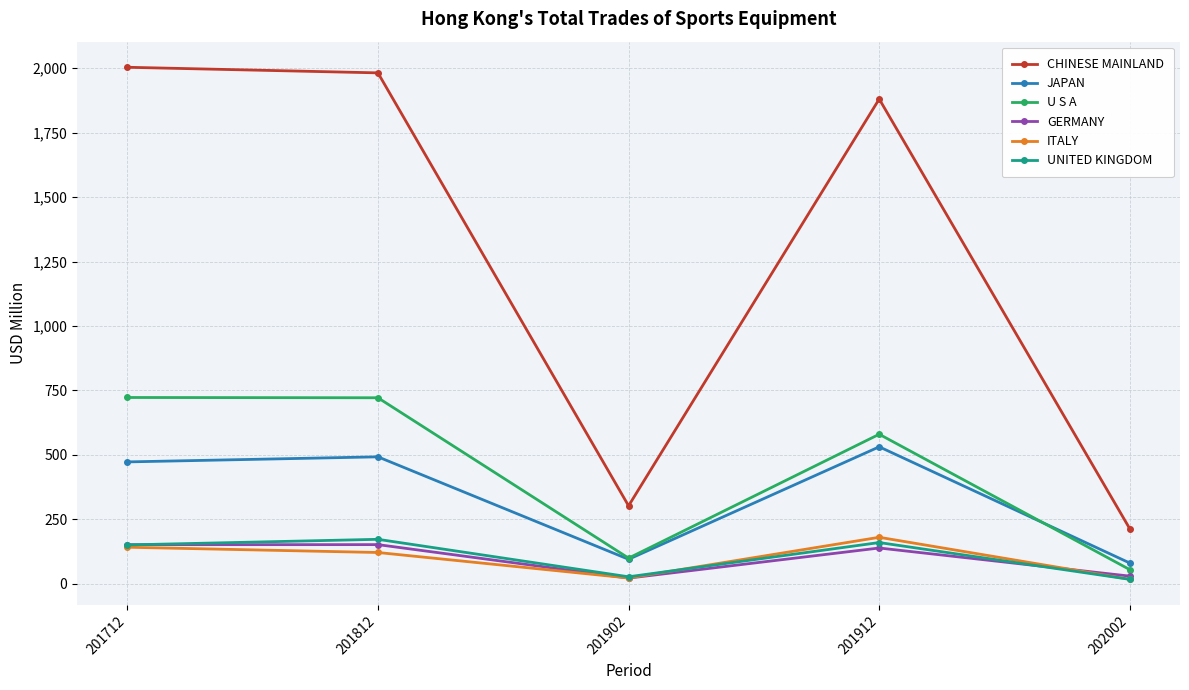

What is the highest value of the UNITED KINGDOM series?

172.7